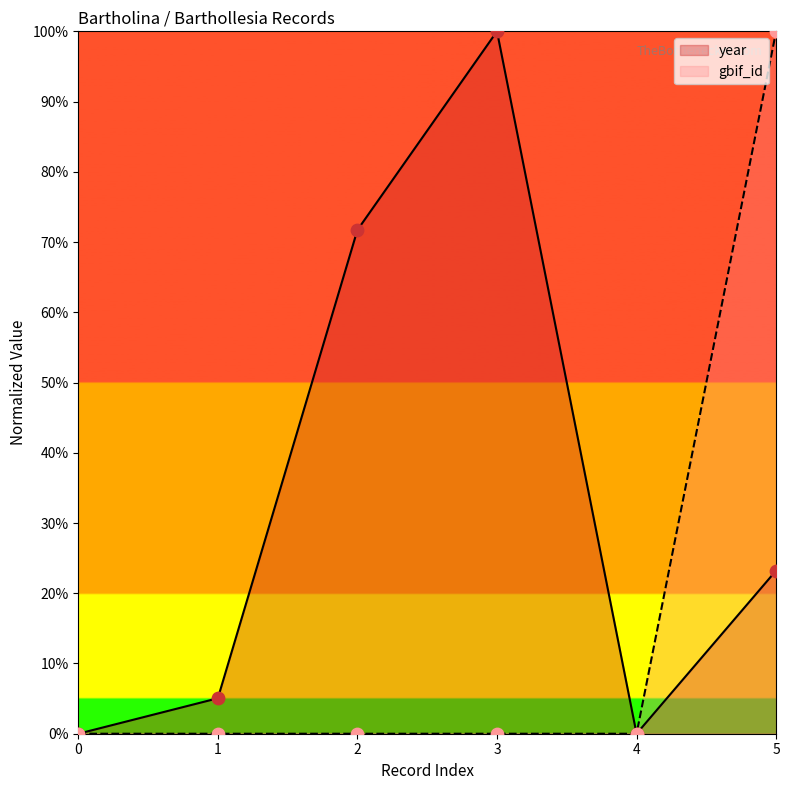

Which series has the widest spread of Y values?

year